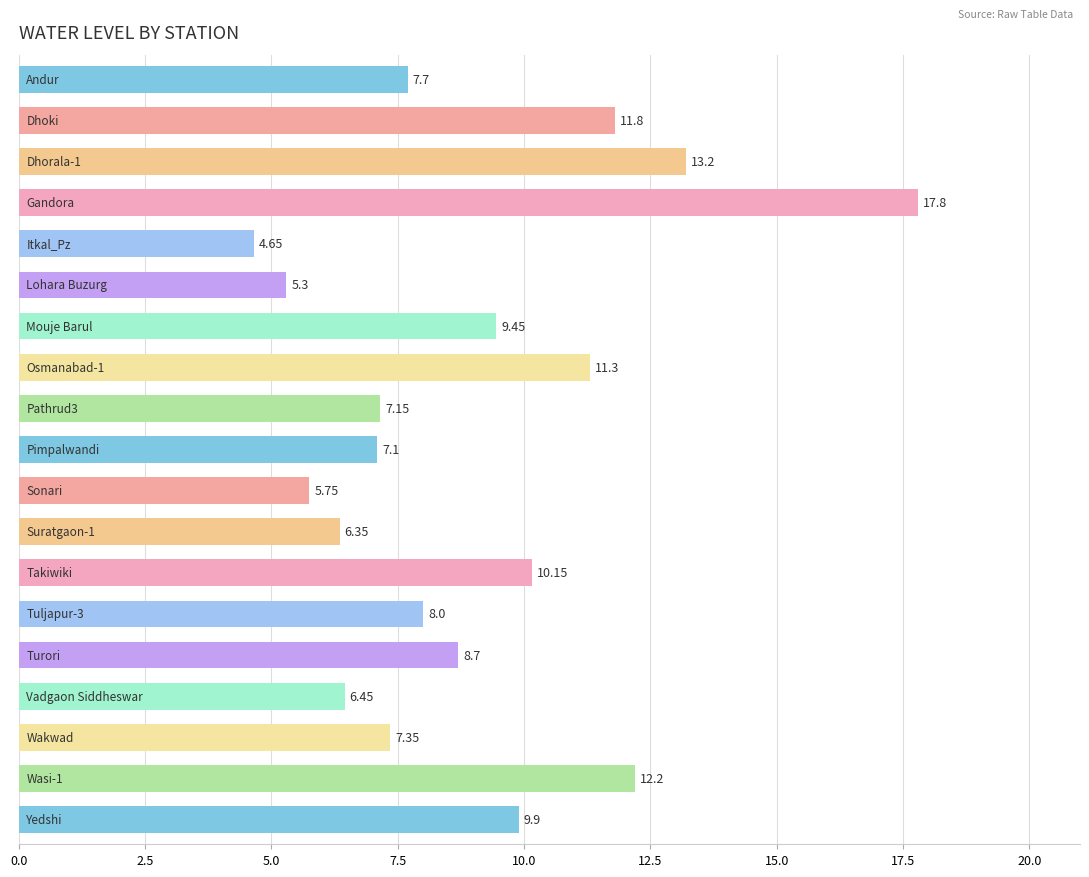

What is the average value?

9.0